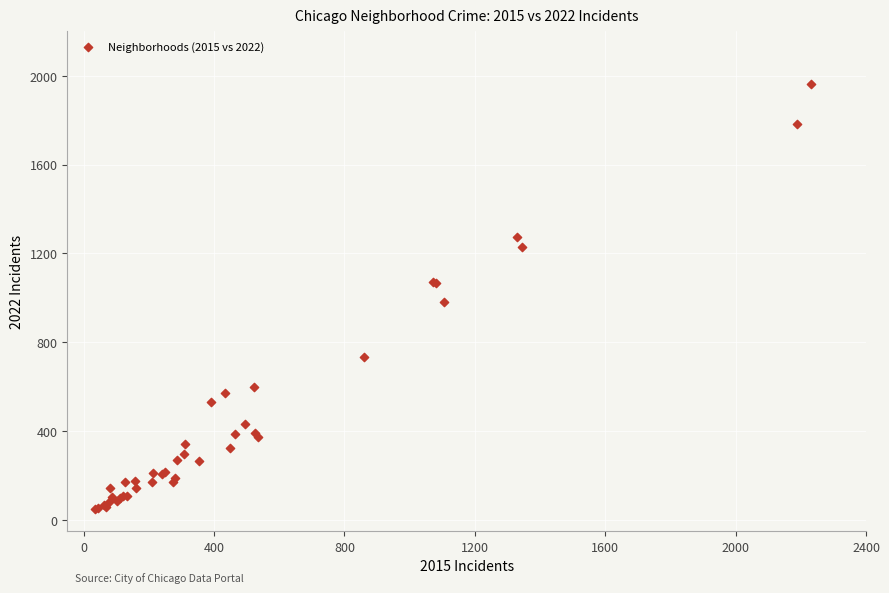

What Y value in the scatter plot is closest to 1006?

983